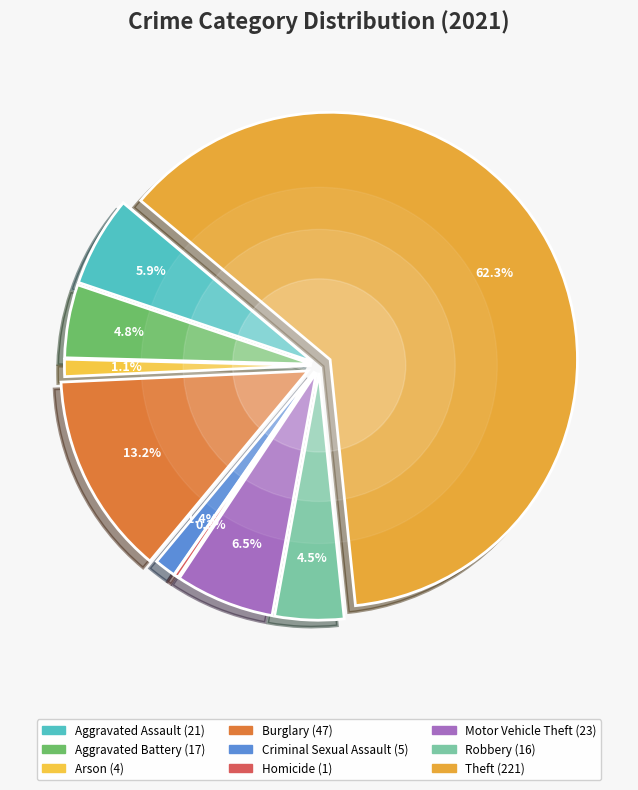

To the nearest percent, what portion does Criminal Sexual Assault represent?

1%